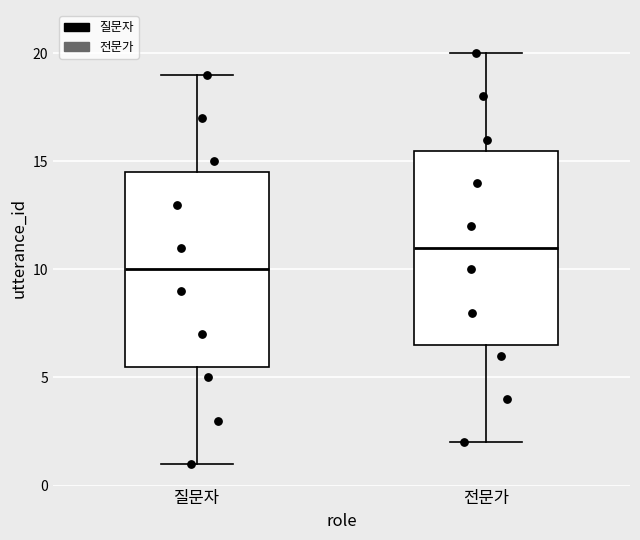

Reading left to right, read every box against the y-axis: the position of its median line, the range the box covers, and the ends of its whiskers. The values are not printed on the chart, so give them approximately, as read against the axis.

질문자: median 10.0, box 5.5 to 14.5, whiskers 1.0 to 19.0
전문가: median 11.0, box 6.5 to 15.5, whiskers 2.0 to 20.0